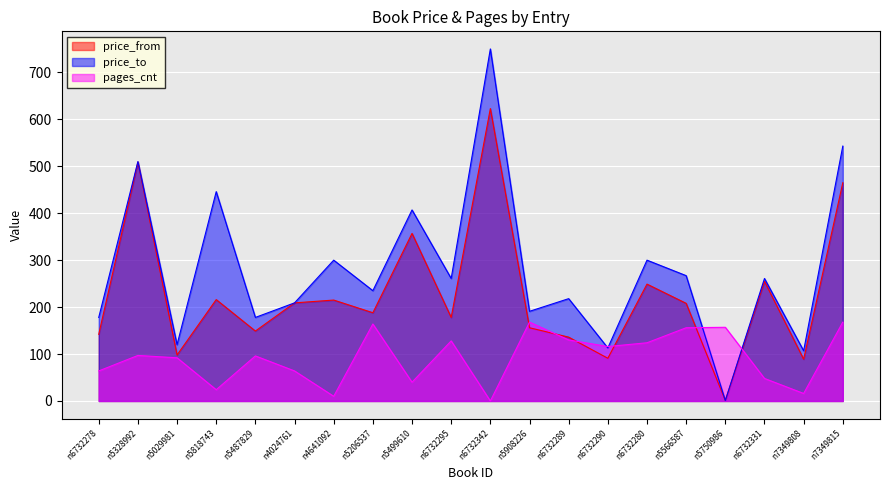

In price_to, how many points are higher than both neighbors (excluding endpoints)?

8